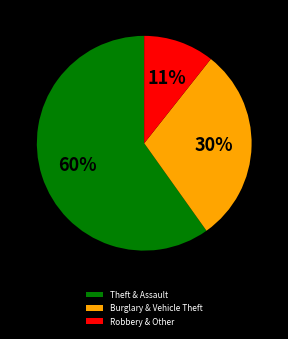

What is the majority slice?

Theft & Assault